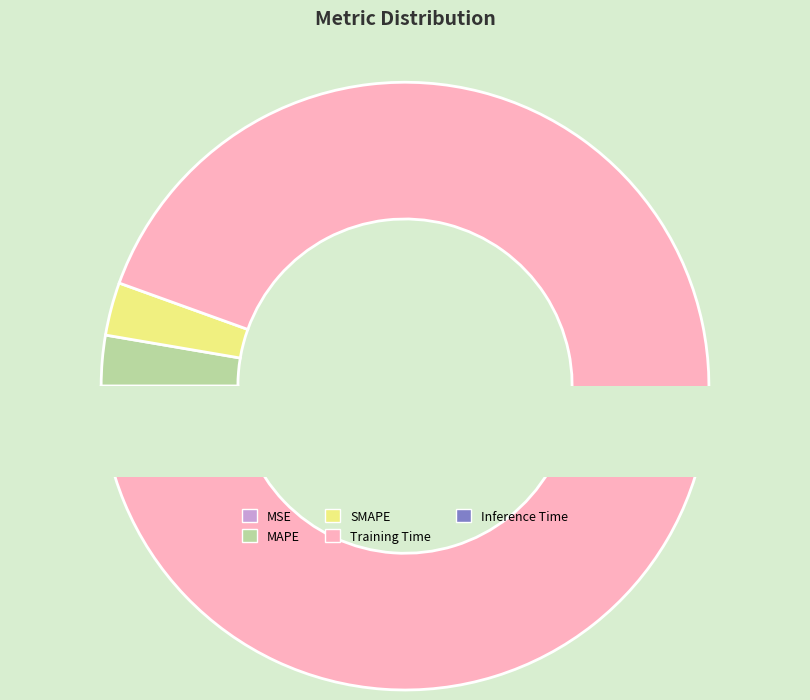

What is the total percentage of Training Time and Inference Time?

94.5%